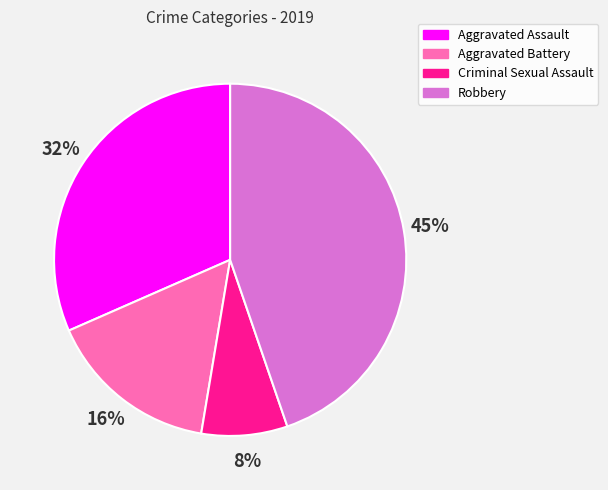

Is Criminal Sexual Assault the majority of the pie?

No